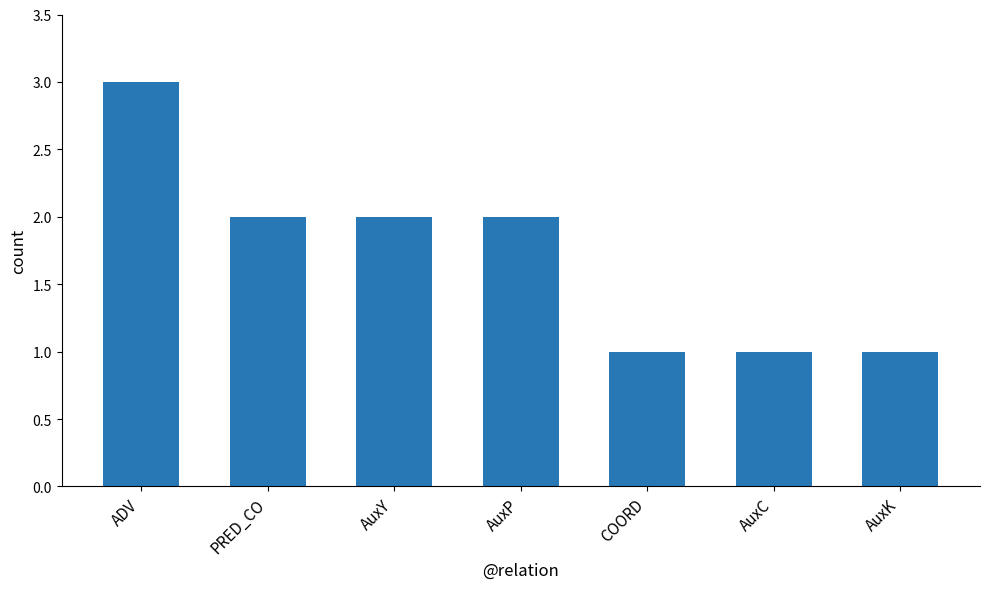

What is the sum of all values?

12